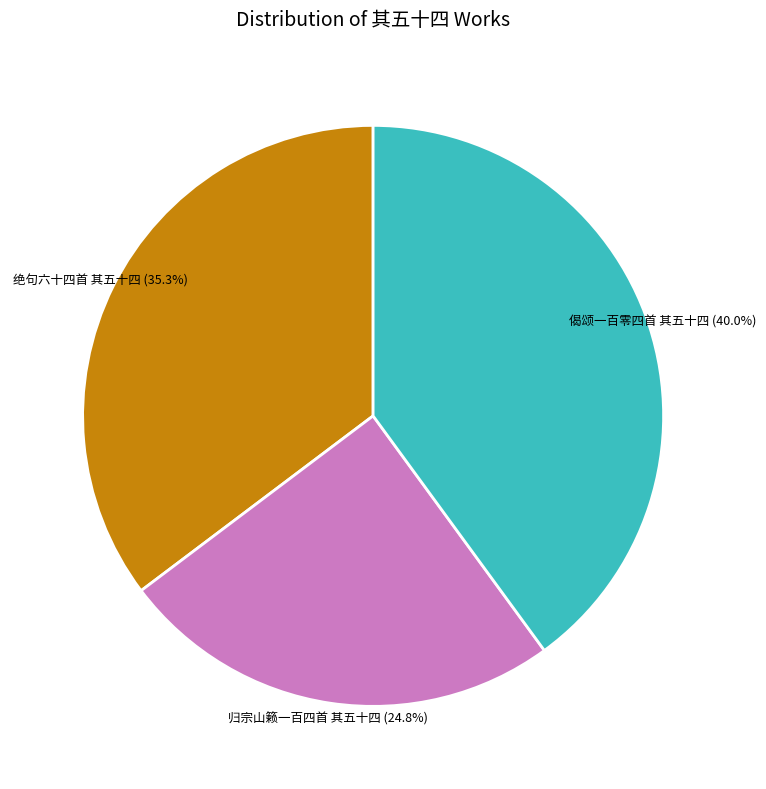

What is the largest slice in the pie chart?

偈颂一百零四首 其五十四